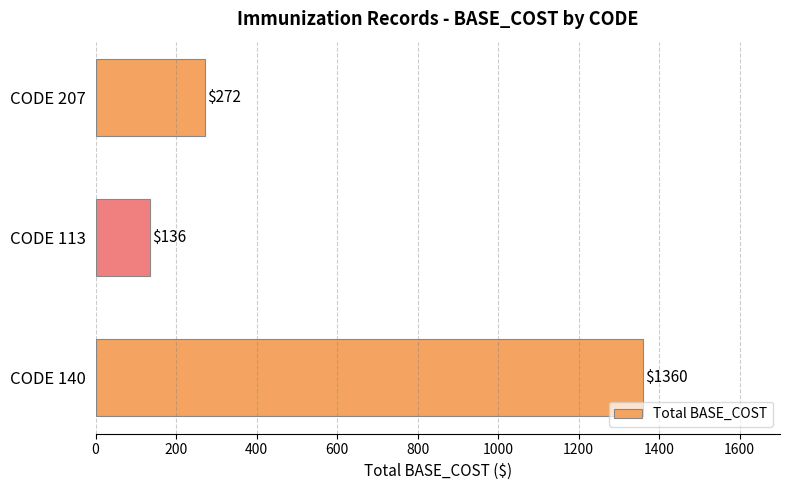

What is the difference between the maximum and minimum values?

1224